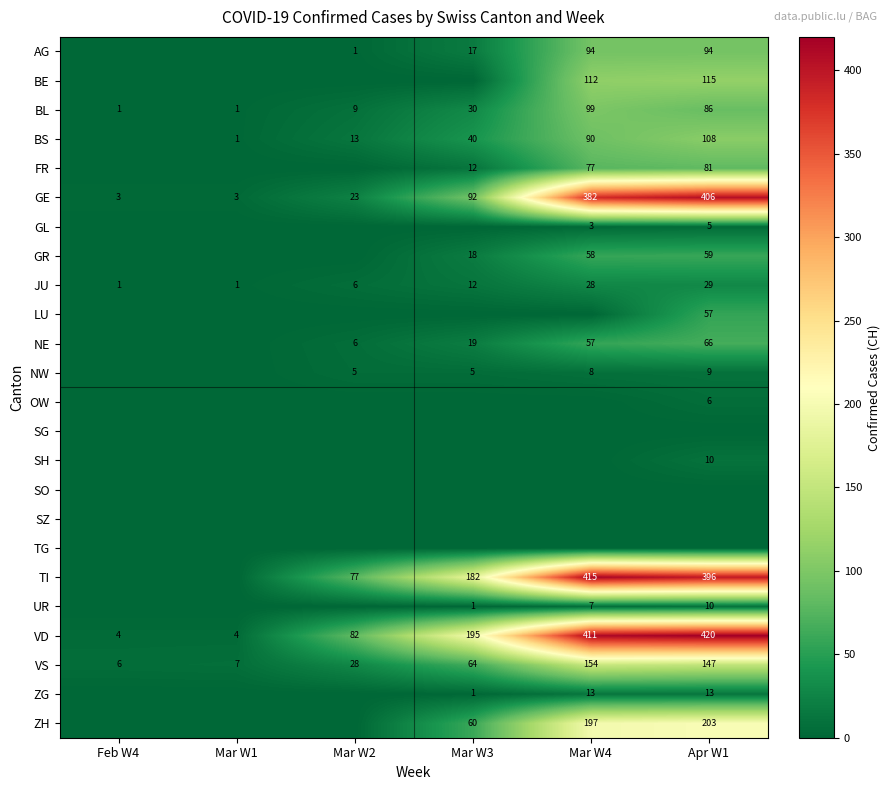

The value of VD at Mar W3 is 295. True or false?

False